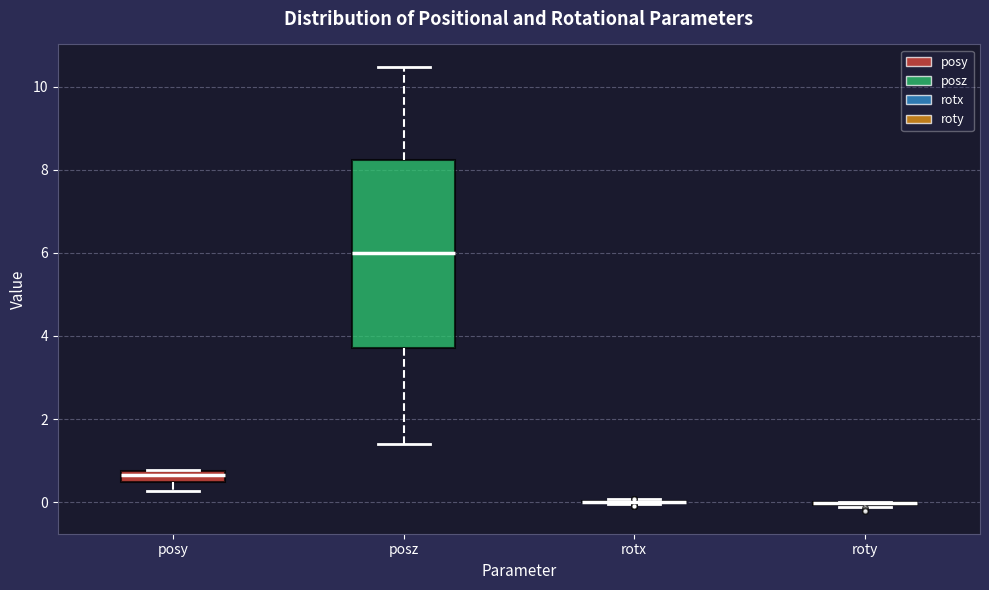

Comparing the boxes themselves (not the whiskers), which one is the tallest?

posz